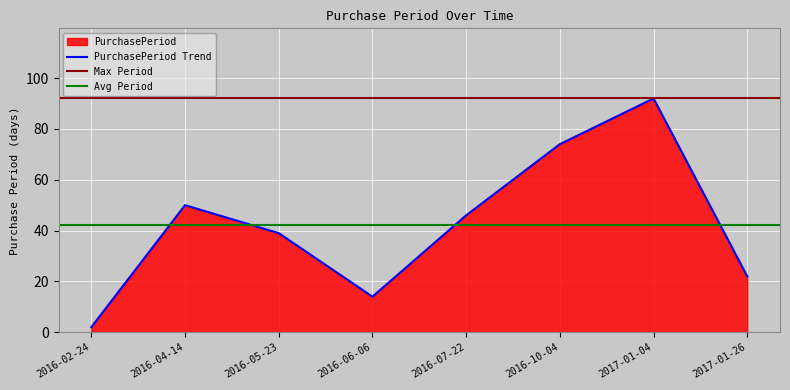

Which has a higher value, 2016-05-23 or 2016-07-22?

2016-07-22